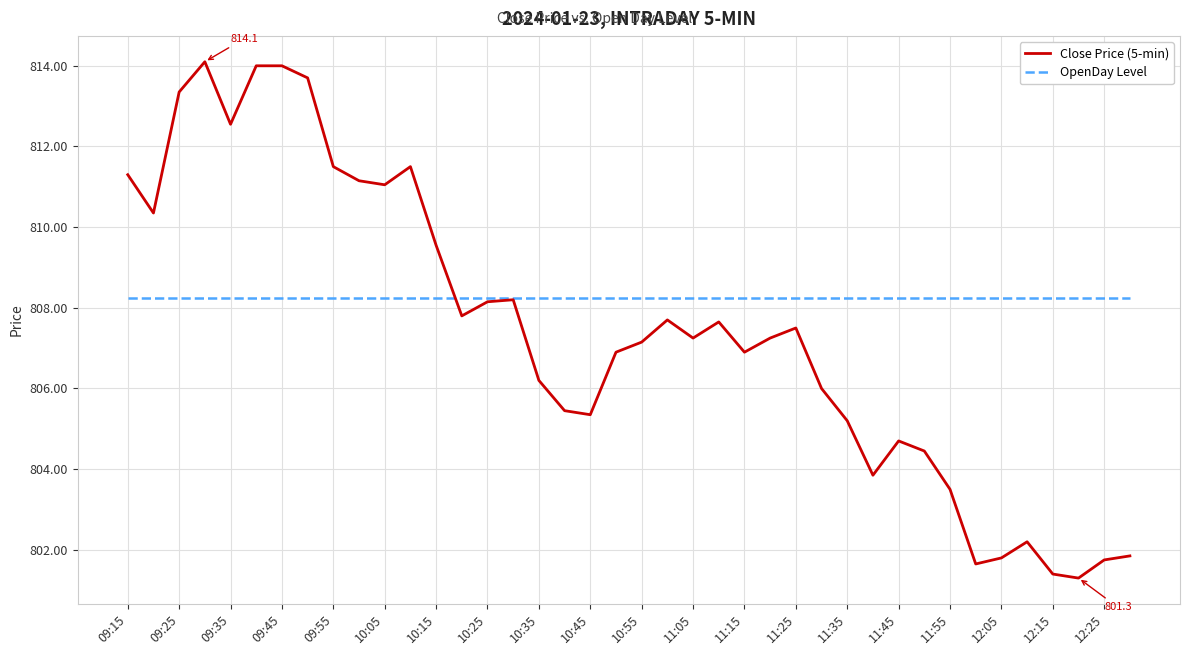

List the series in order of their peak value, highest first.

Close Price (5-min), OpenDay Level